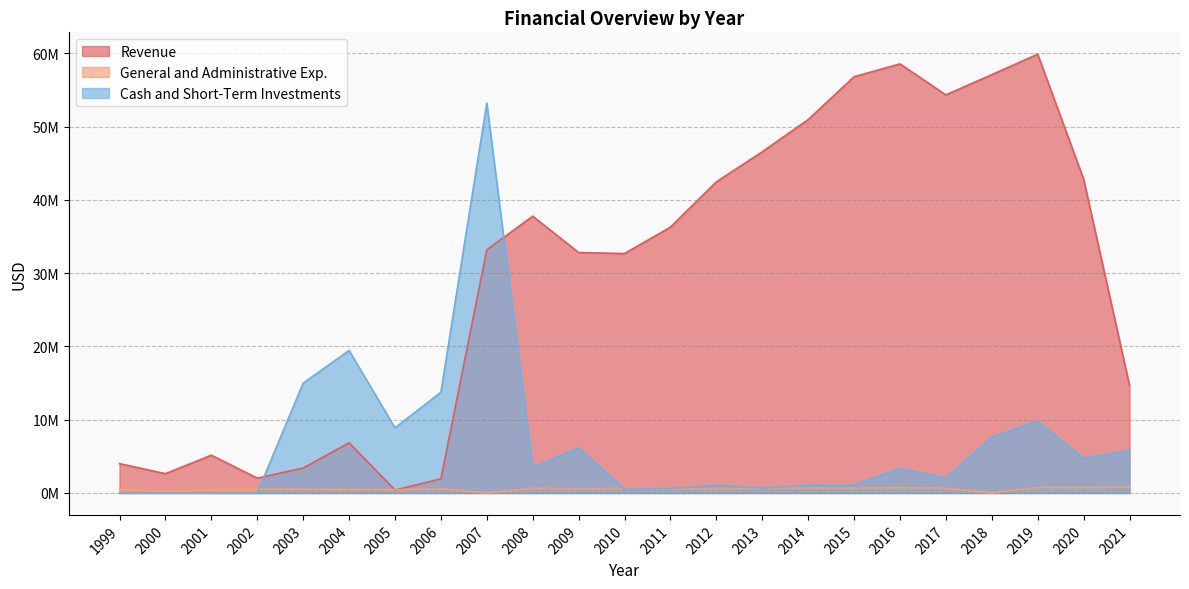

What is the sum of the General and Administrative Exp. values at 2007 and 1999?

504026